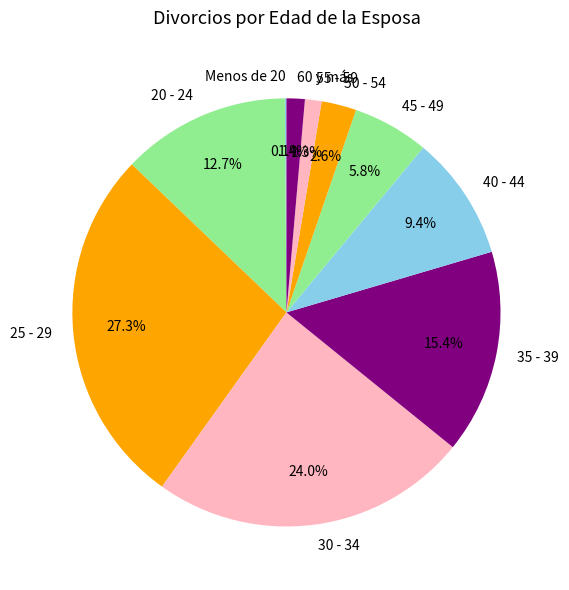

Which has a higher value, 55 - 59 or 45 - 49?

45 - 49